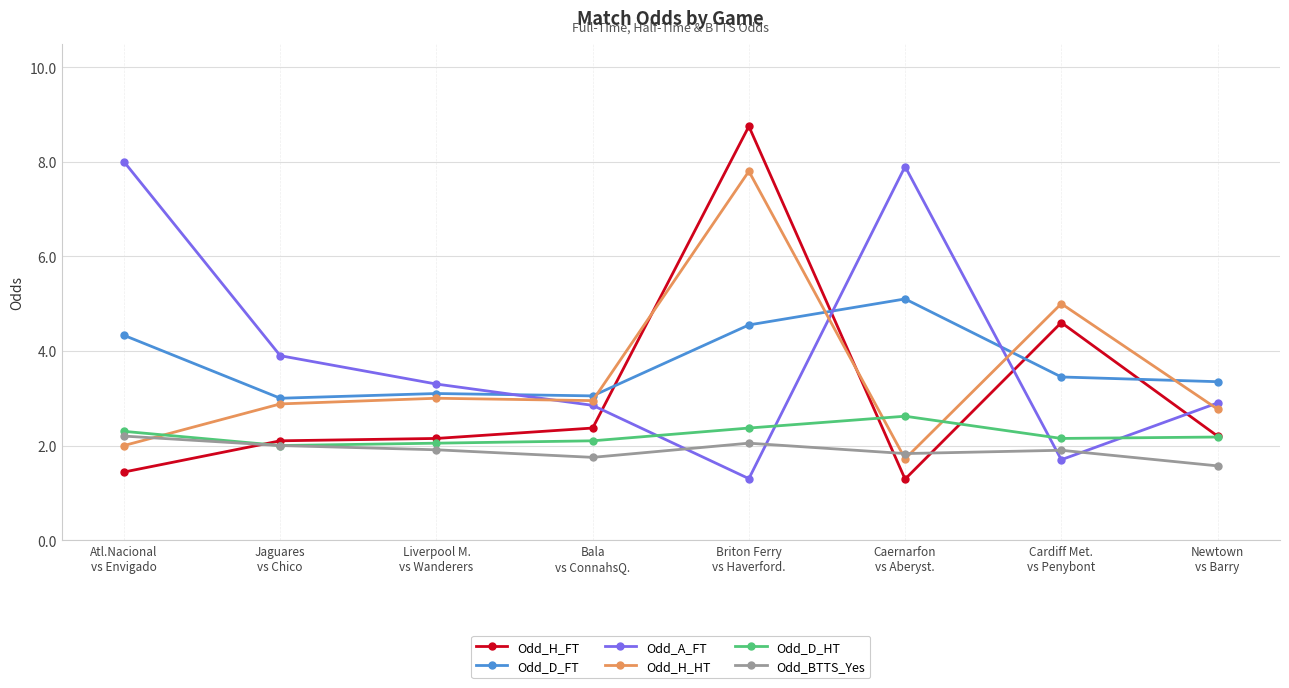

After their last crossing, which series has the higher values: Odd_H_HT or Odd_D_HT?

Odd_H_HT